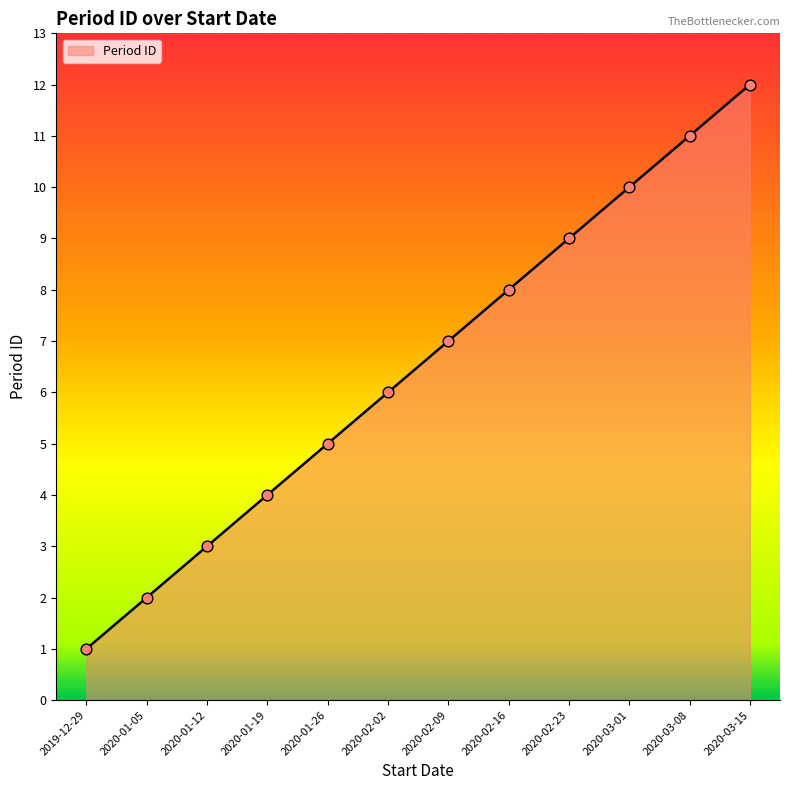

What is the ratio of the value at 2020-02-09 to the value at 2020-03-08?

0.6